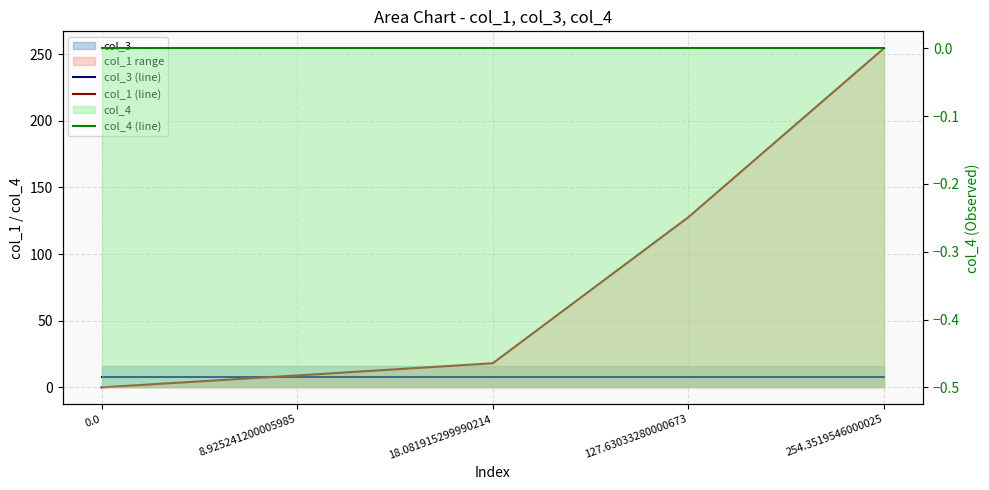

Does the chart have visible grid lines?

Yes